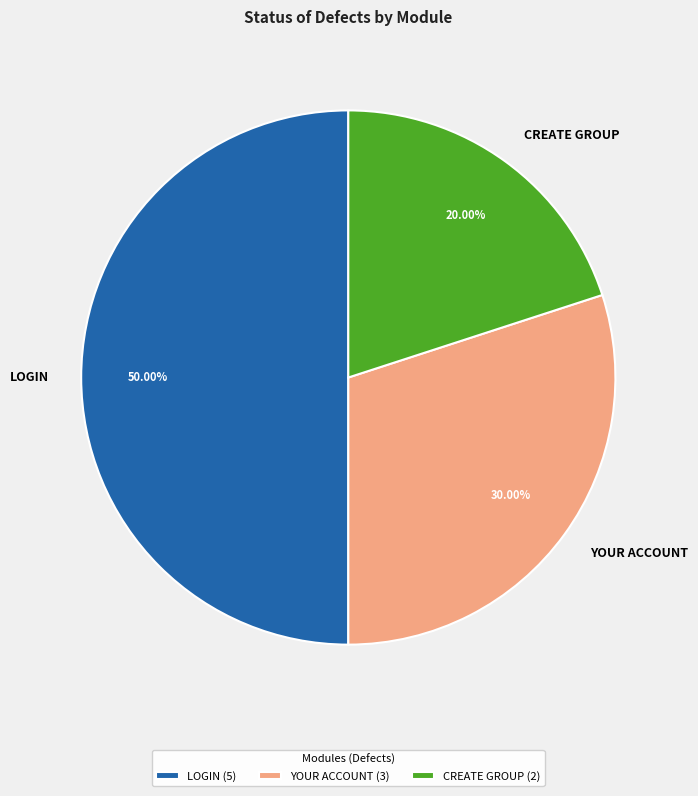

Combined, do YOUR ACCOUNT and LOGIN account for over 50%?

Yes